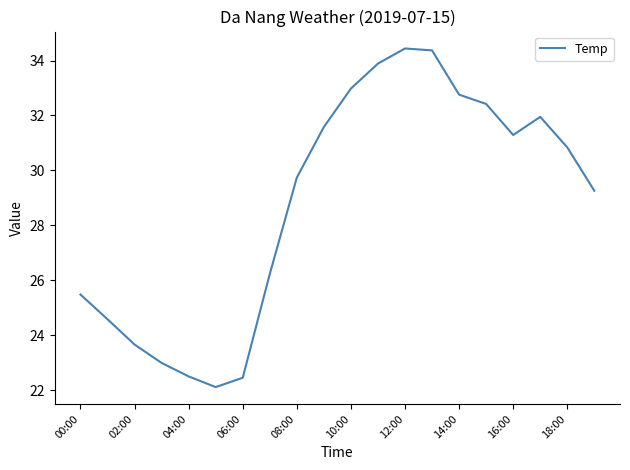

What is the smallest value displayed?

22.1